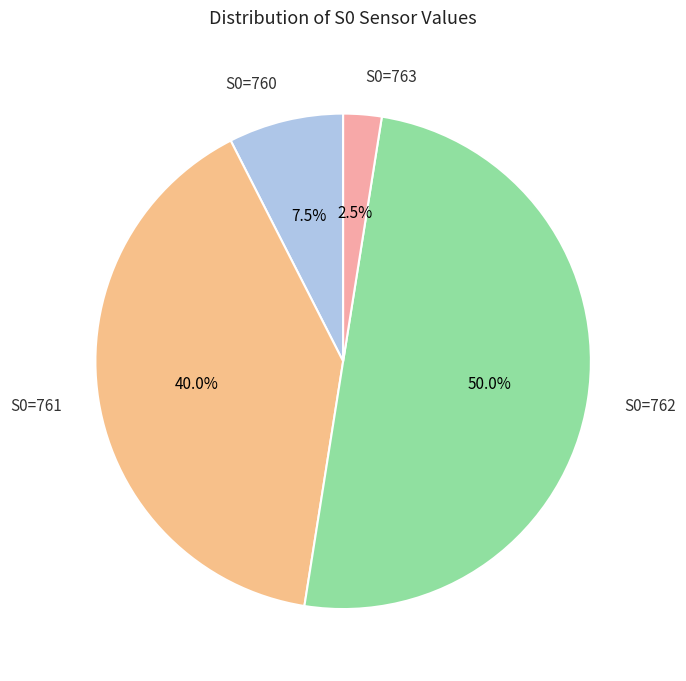

Which category has the biggest portion of the pie?

S0=762